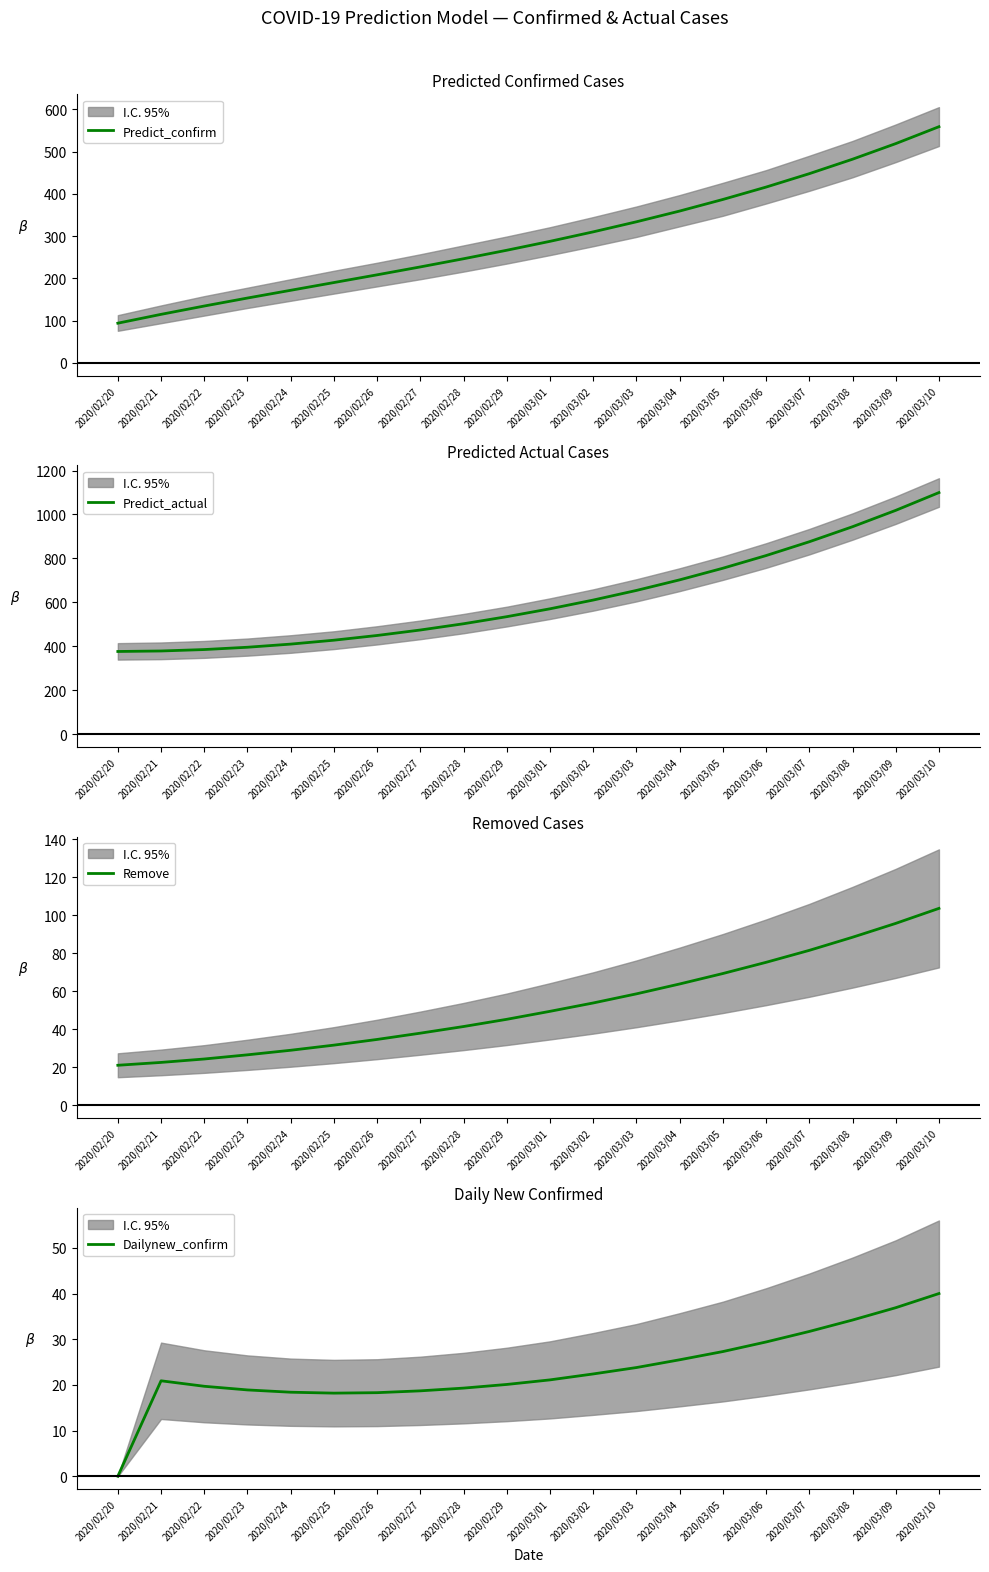

What is the sum of the Predict_actual values at 2020/02/24 and 2020/03/08?

1353.8